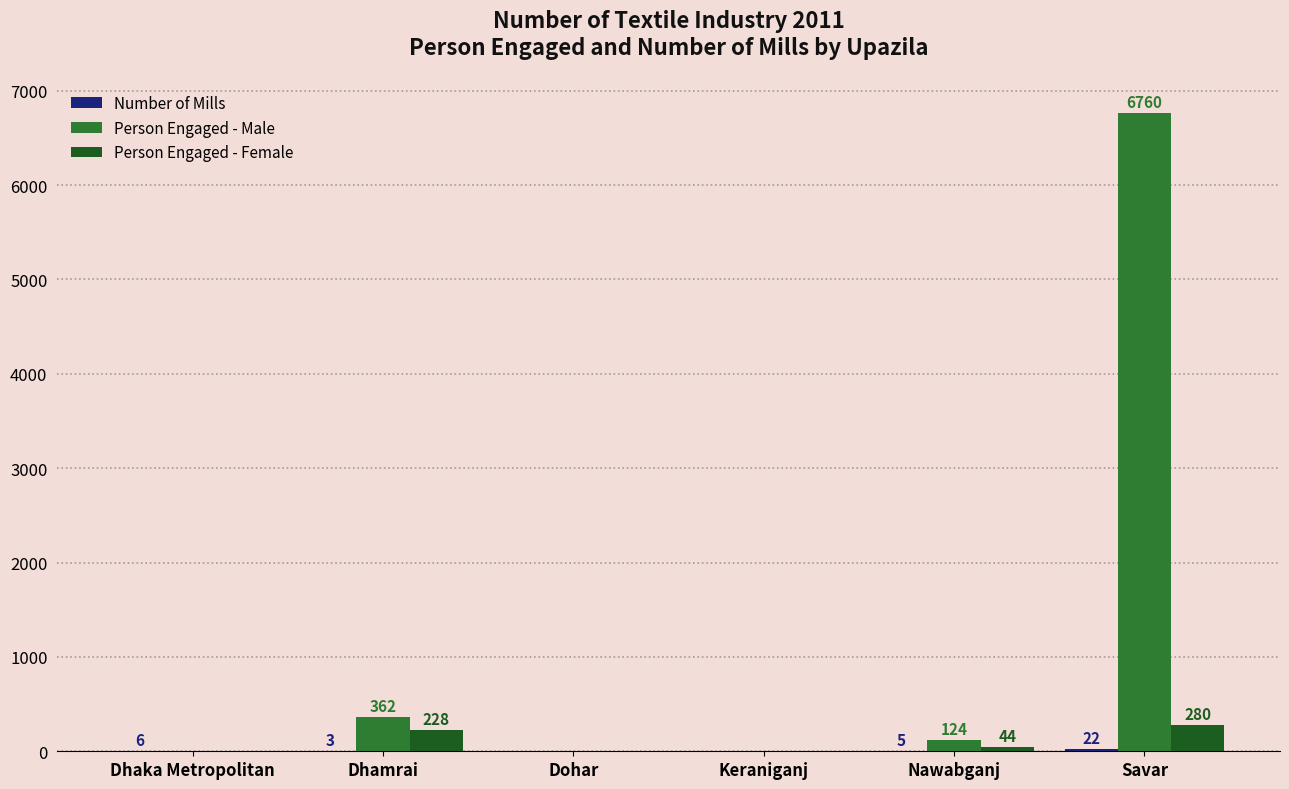

What is the greatest value displayed?

6760